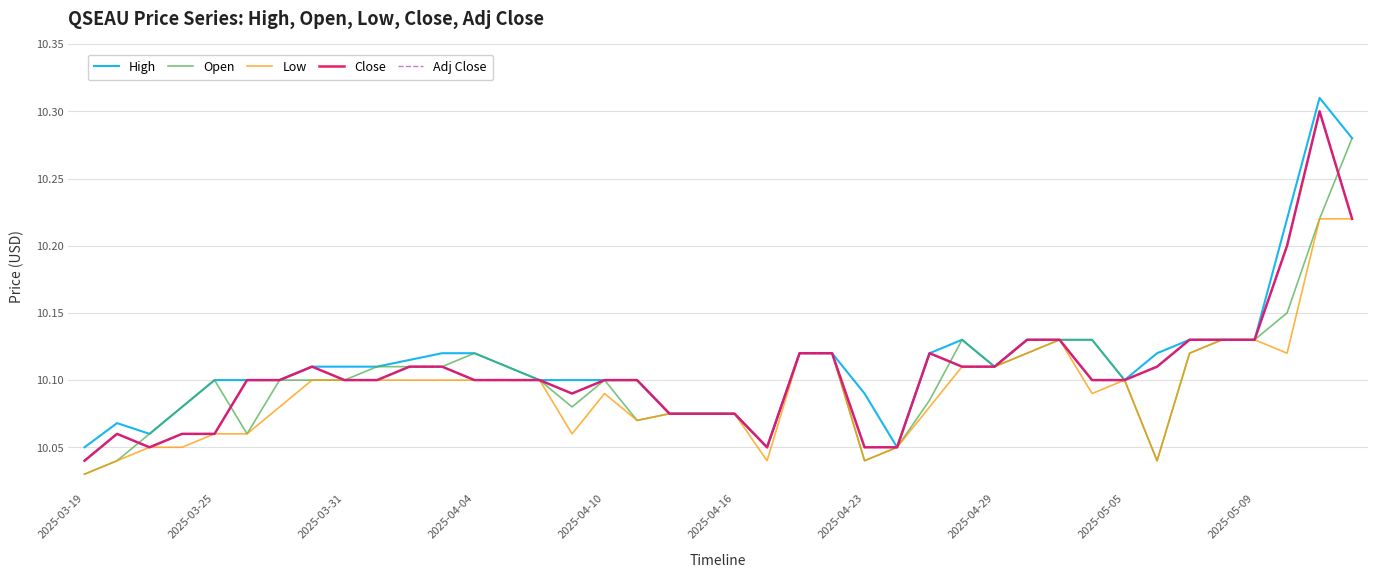

What is the lowest value of the Open series?

10.0